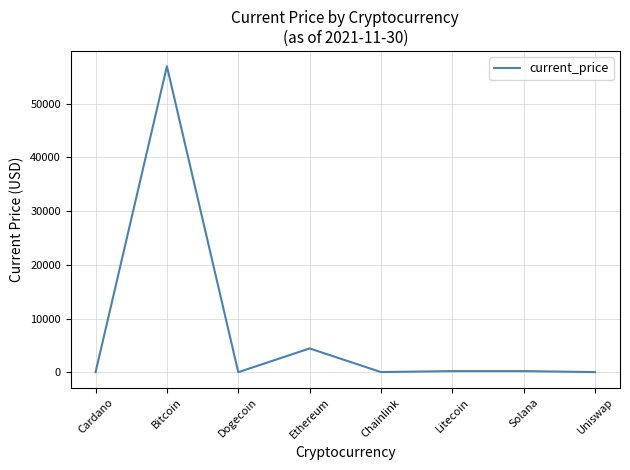

What position from the right is Solana?

2